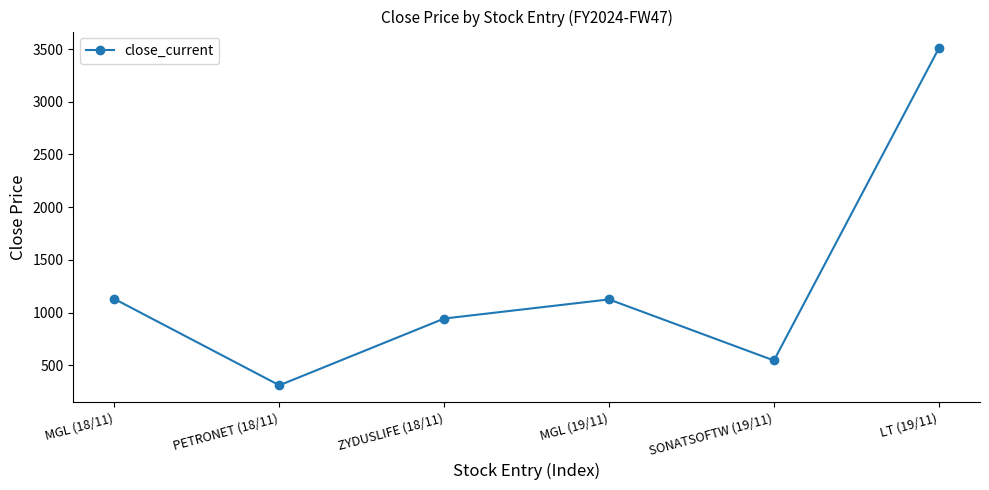

Approximately how many times larger is the value at LT (19/11) compared to PETRONET (18/11)?

11.2